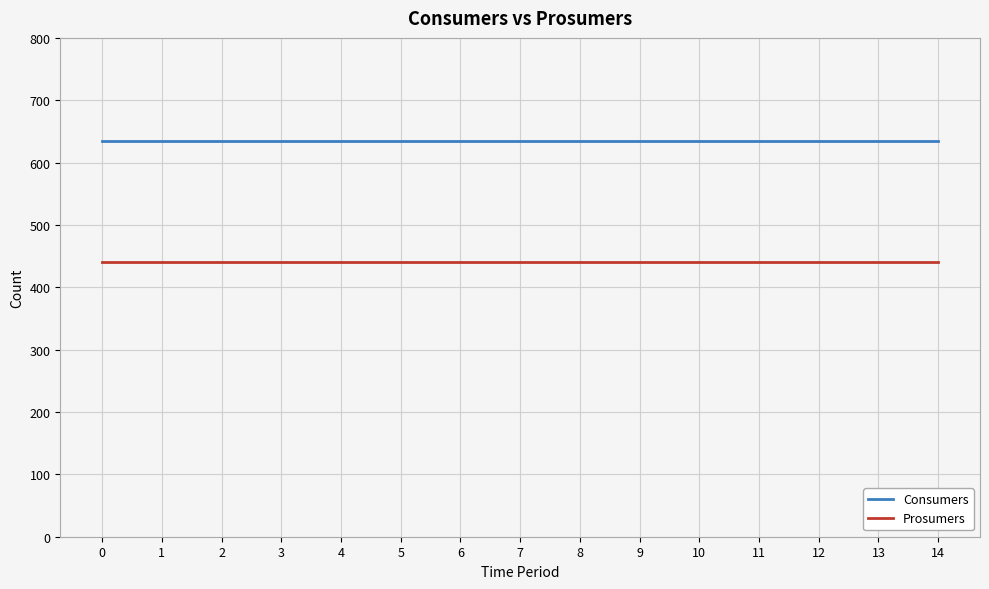

What is the total value across all series at 12?

1075